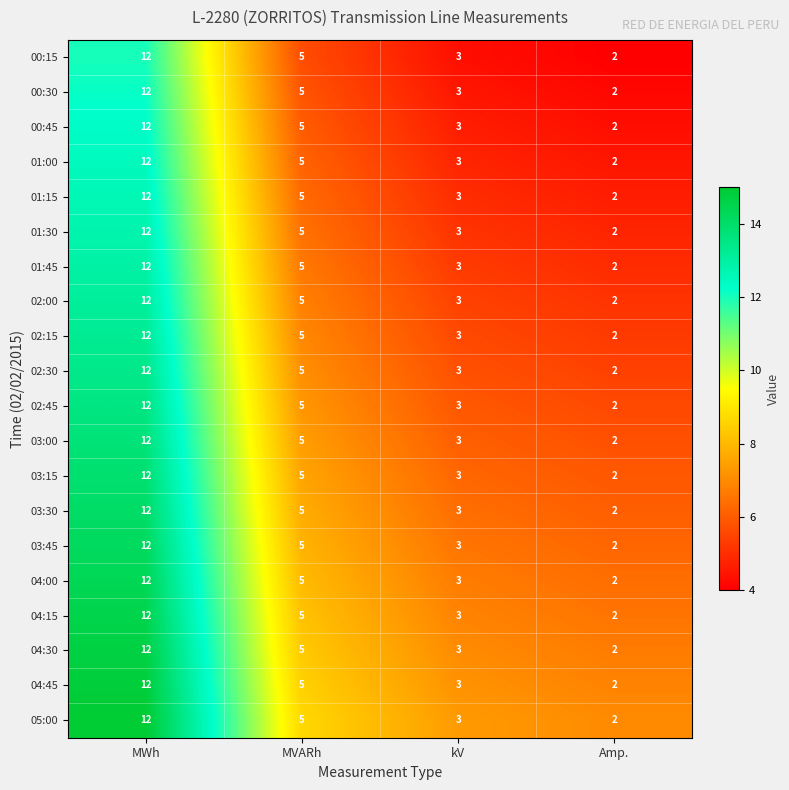

At which category is the sum across all series the highest?

MWh